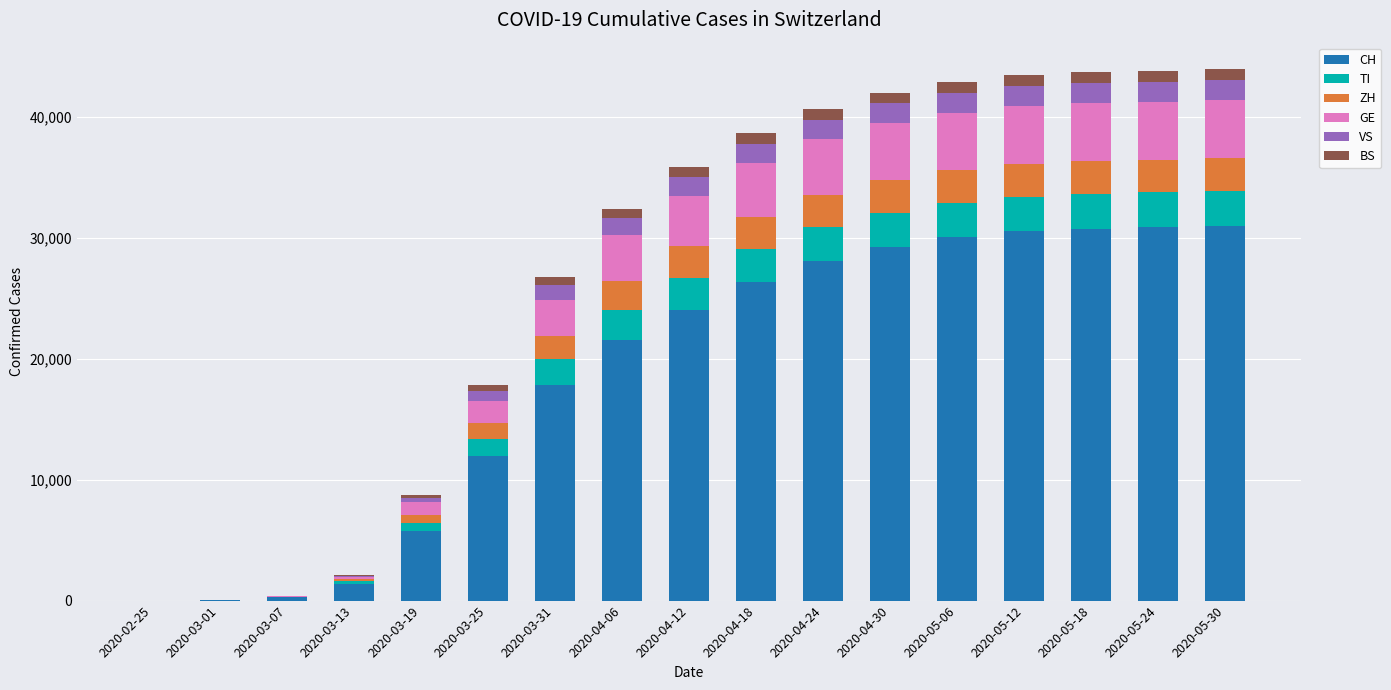

The GE series shows 38 at 2020-03-07. True or false?

True